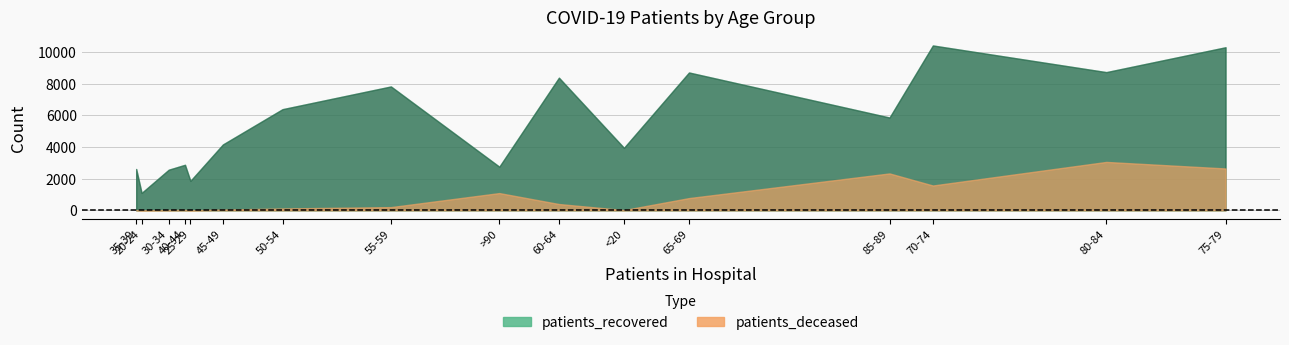

Reading right to left, what are all the values shown in this chart?

patients_recovered: >90=2753	85-89=5859	80-84=8726	75-79=10296	70-74=10409	65-69=8703	60-64=8374	55-59=7821	50-54=6386	45-49=4158	40-44=2873	35-39=2608	30-34=2563	25-29=1857	20-24=1096	<20=3945
patients_deceased: >90=1088	85-89=2329	80-84=3055	75-79=2642	70-74=1566	65-69=771	60-64=396	55-59=201	50-54=115	45-49=44	40-44=22	35-39=17	30-34=15	25-29=3	20-24=3	<20=15